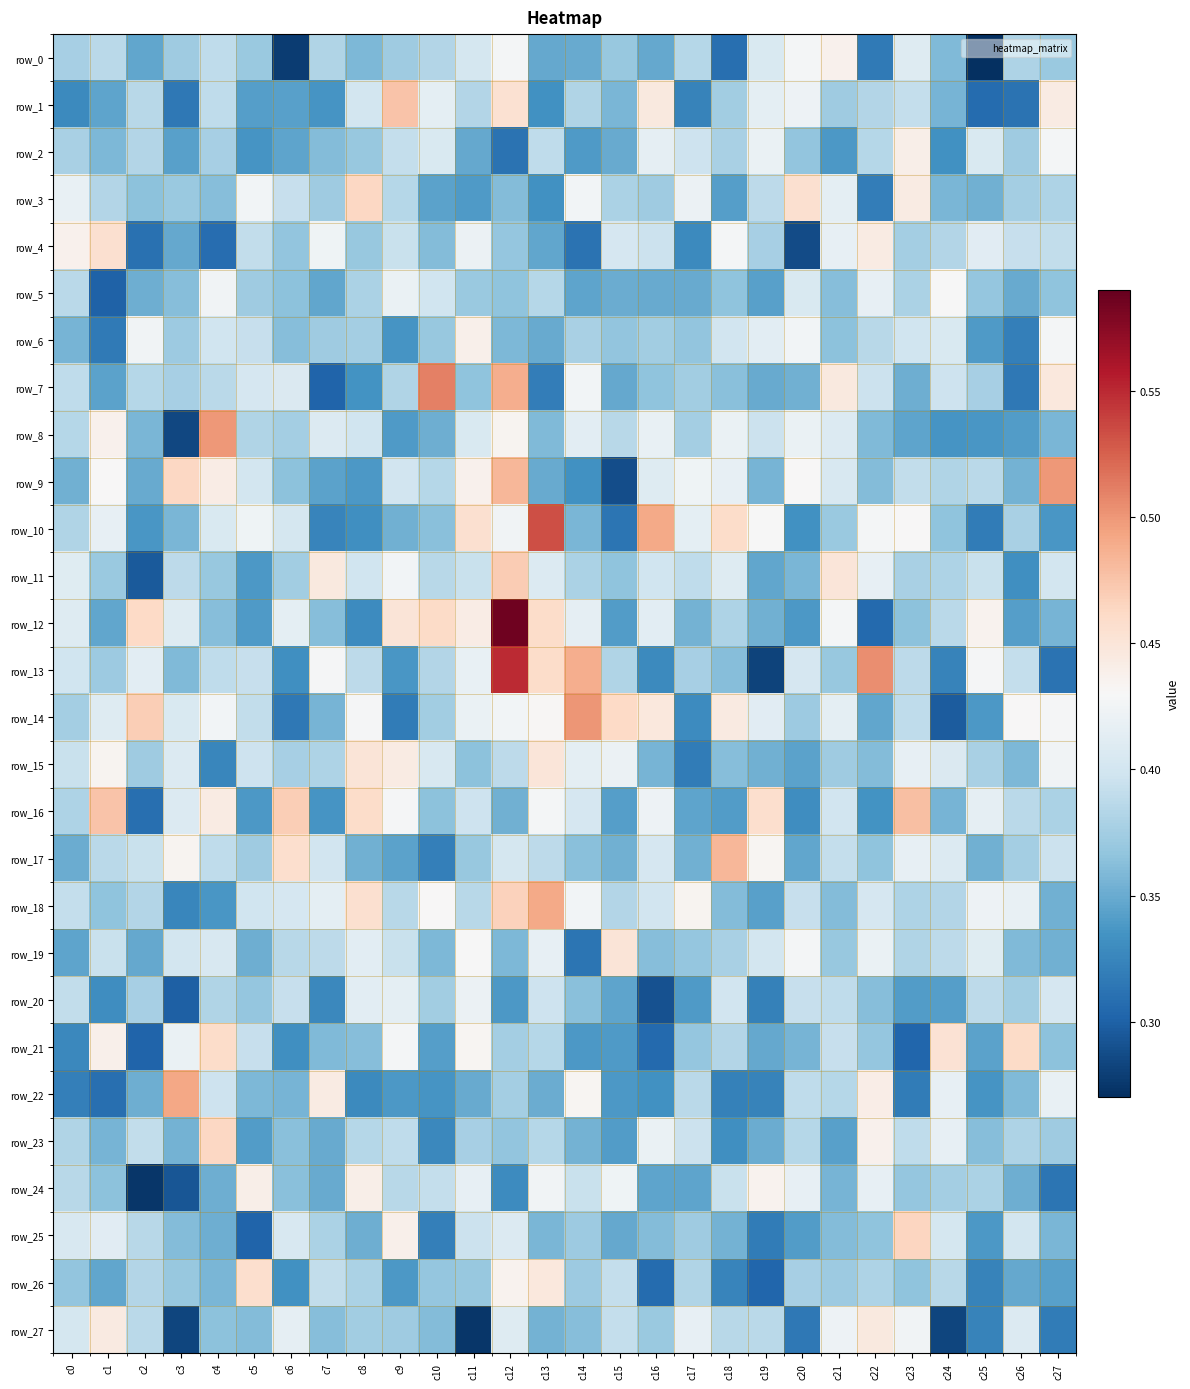

Read the row_5 value at c18.

0.4